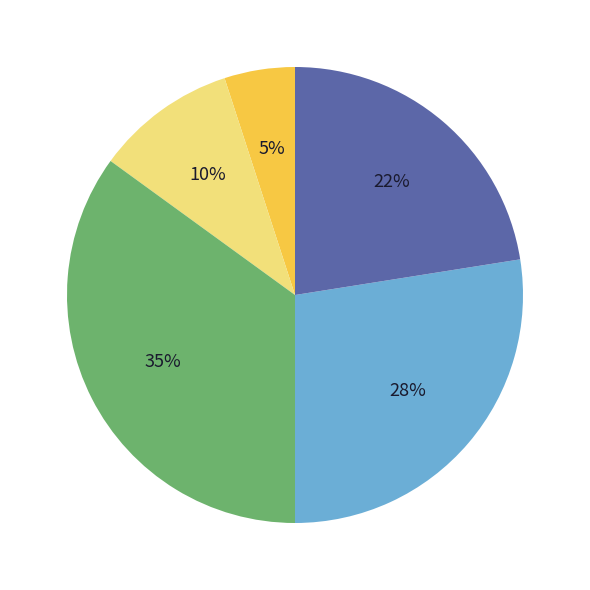

Is there a majority slice in this chart?

No